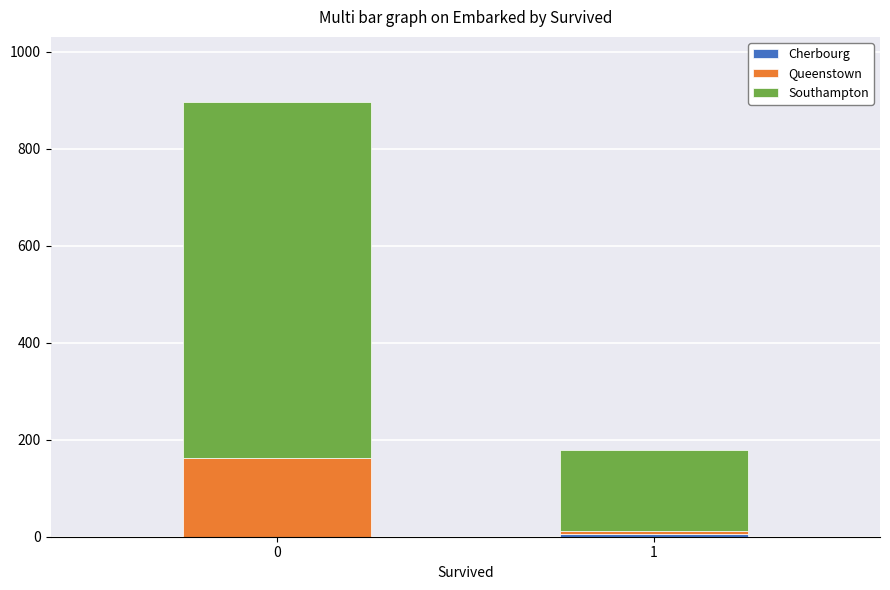

Between 0 and 1, which series saw the biggest shift?

Southampton